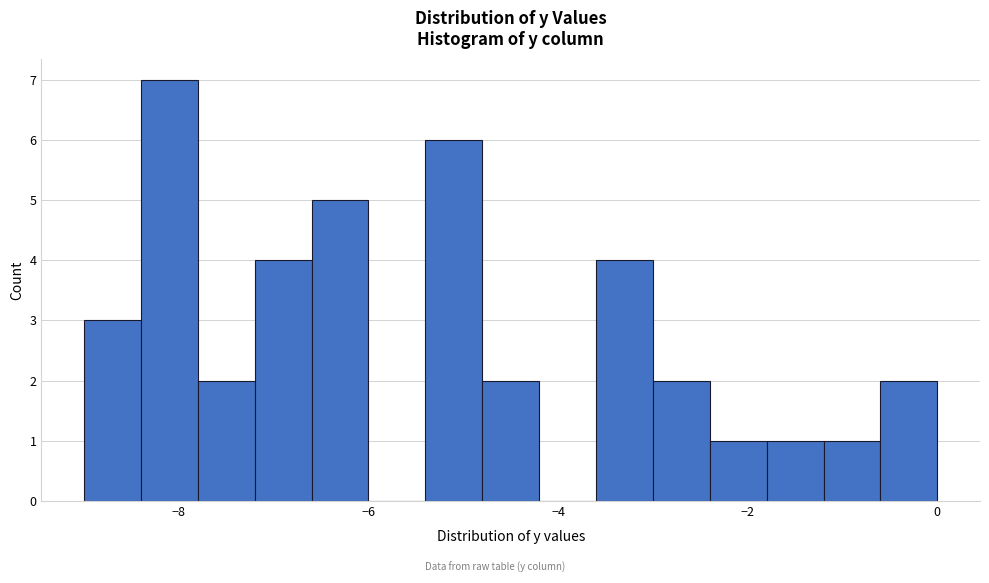

Read against the x-axis, roughly where is the centre of the tallest bar?

-8.0